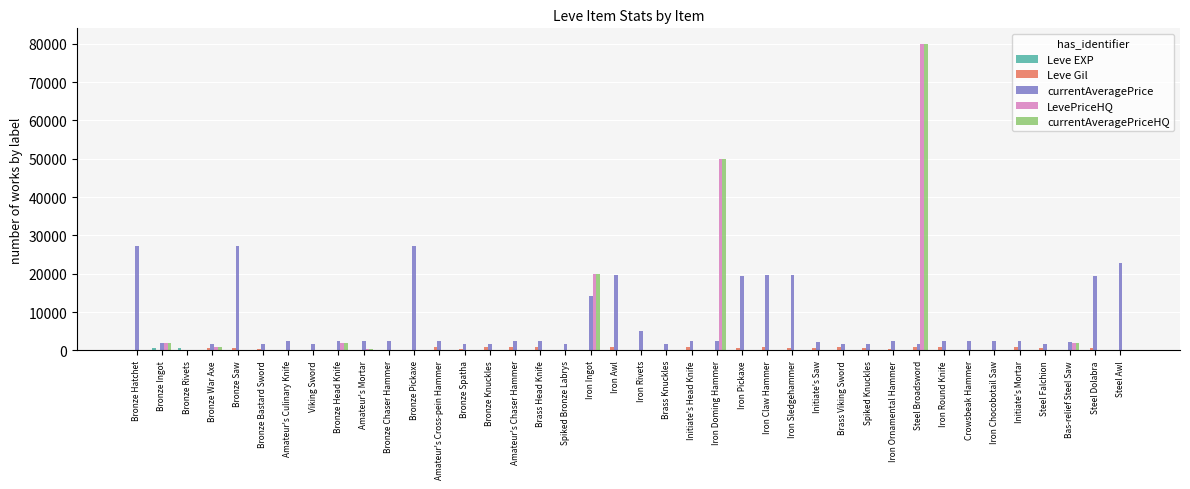

Which category has the highest value across all series?

Steel Broadsword